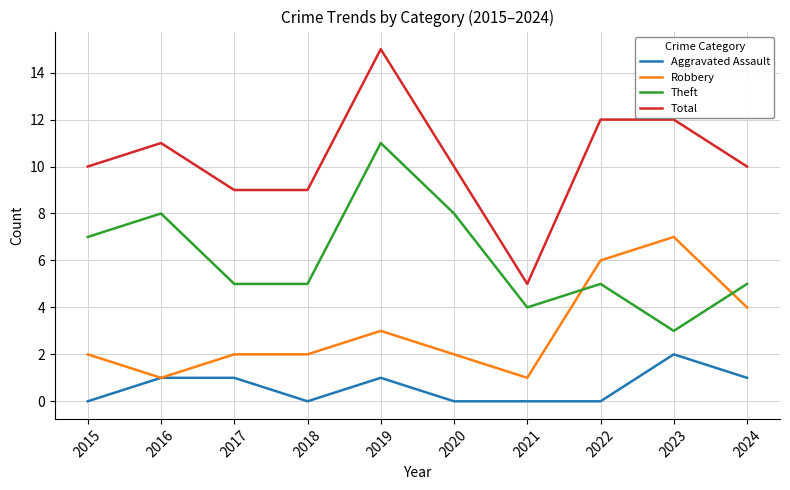

Which category has the highest value across all series?

2019